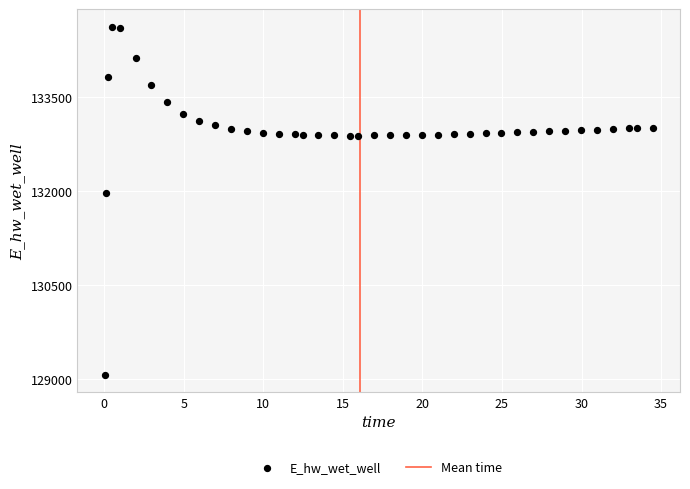

What is the range of Y values (max minus min)?

5557.7